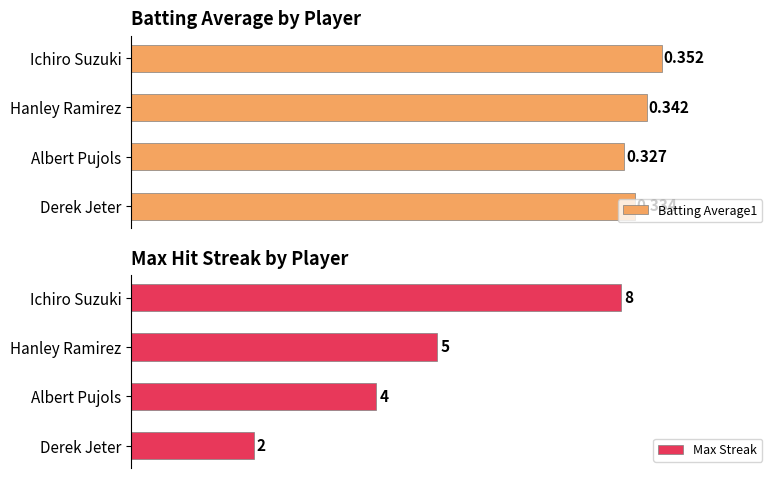

What is the value of the Max Streak bar at the 3rd from the left?

4.0